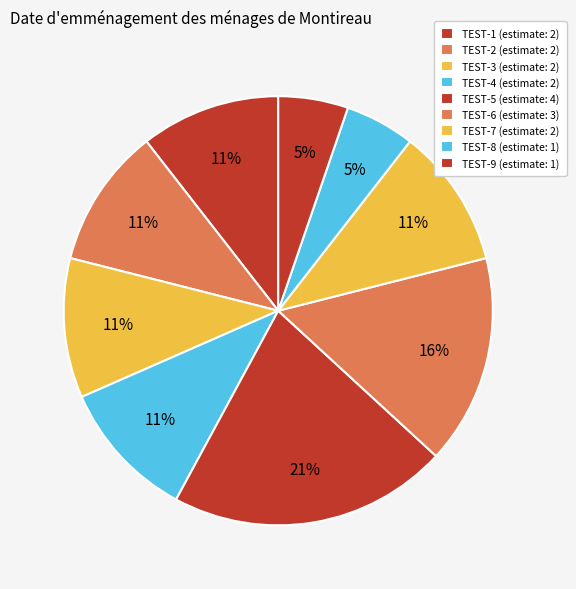

To the nearest percent, what is the difference between the largest and smallest slice percentages?

16%